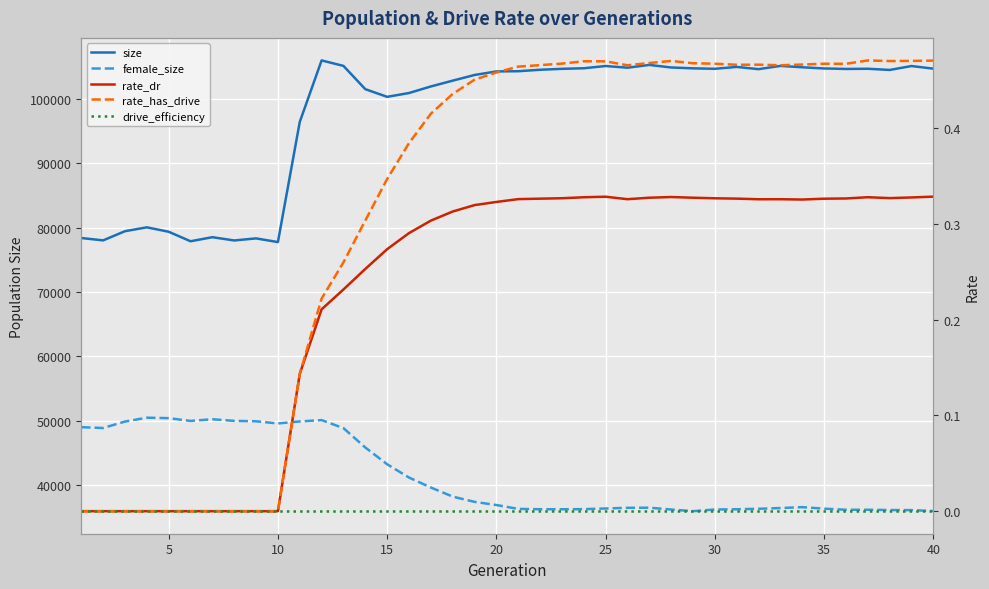

Is this an area chart (filled region under the line)?

No